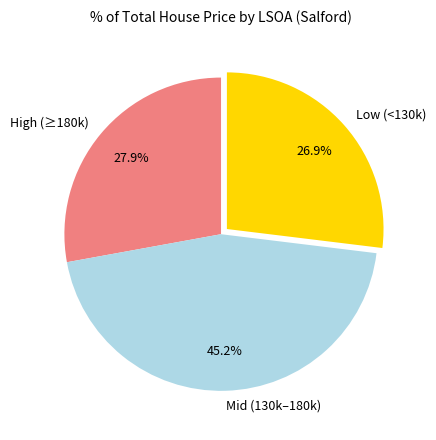

What is the ratio of the value at High (≥180k) to the value at Low (<130k)?

1.0